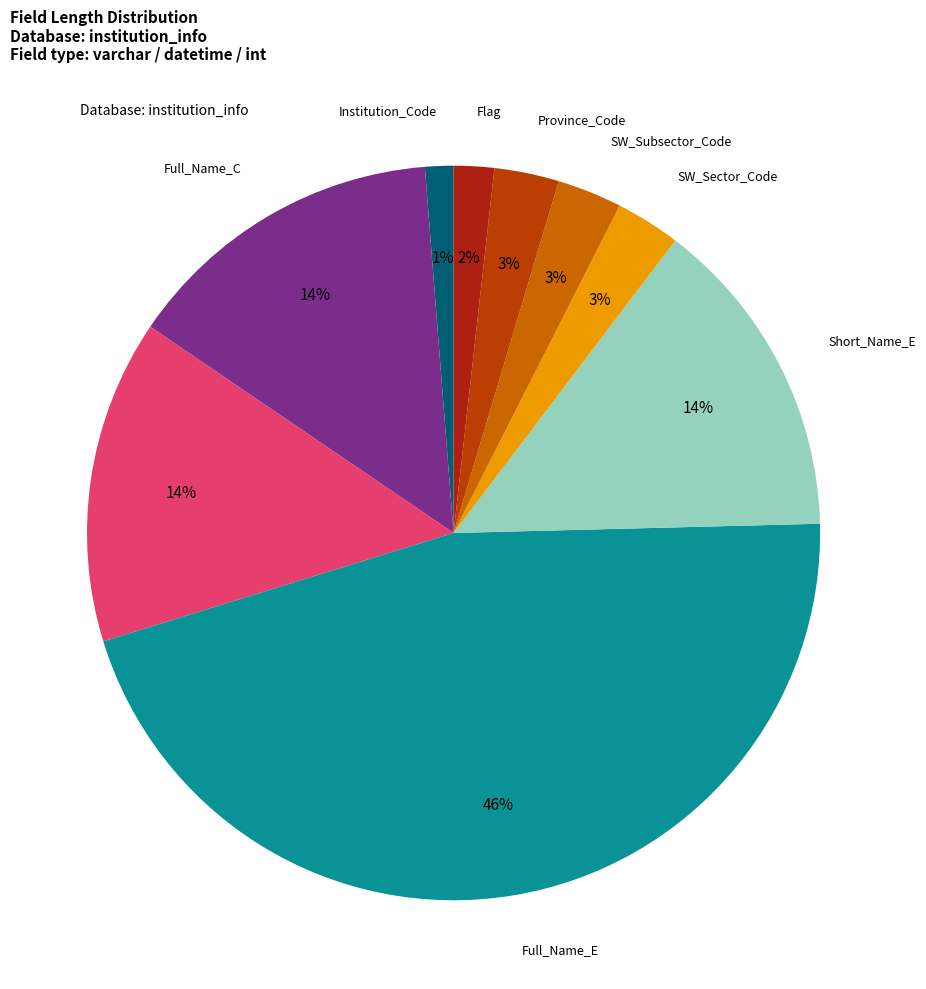

How many segments does this pie chart have?

9